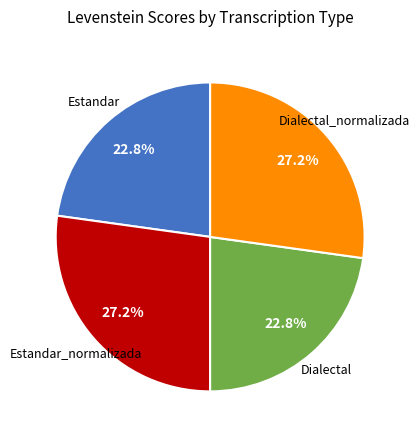

Does any single category account for the majority?

No